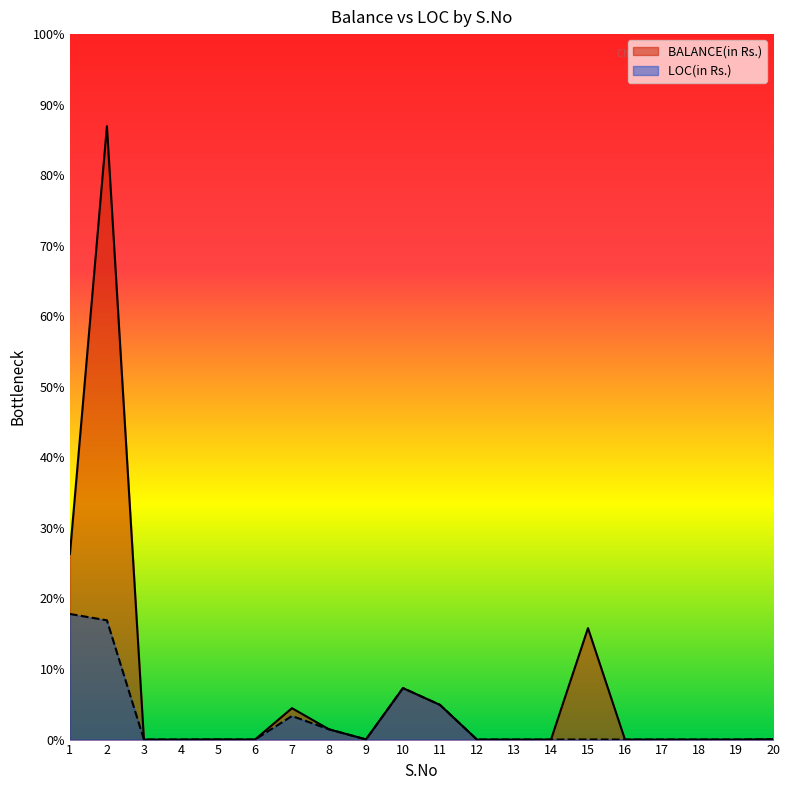

What are all the series names shown in the legend?

BALANCE(in Rs.), LOC(in Rs.)